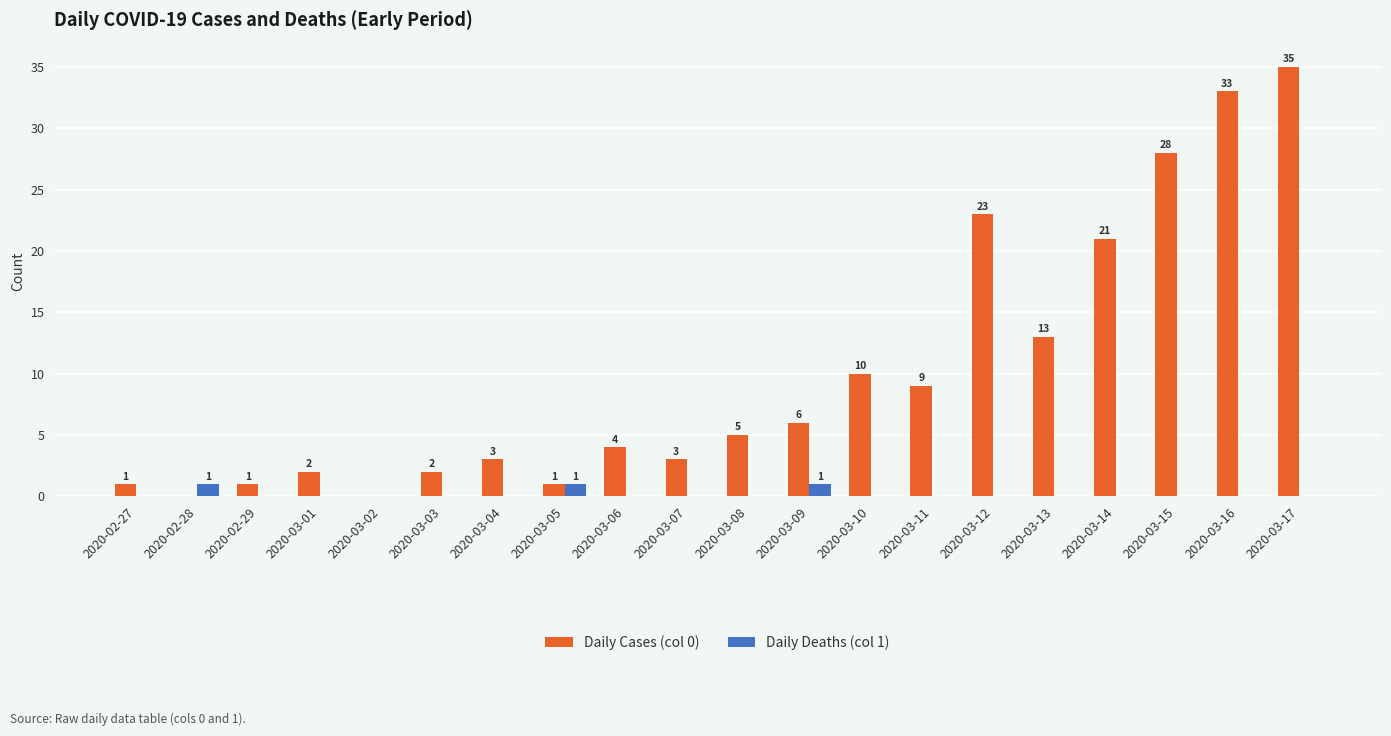

What is the sum of all Daily Cases (col 0) values?

200